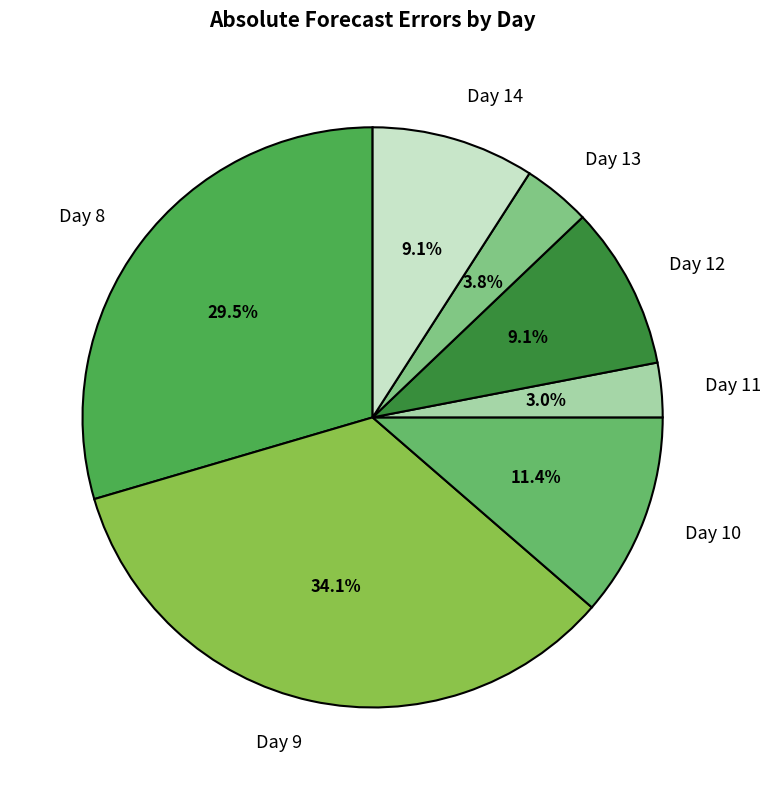

Which has a higher value, Day 11 or Day 9?

Day 9